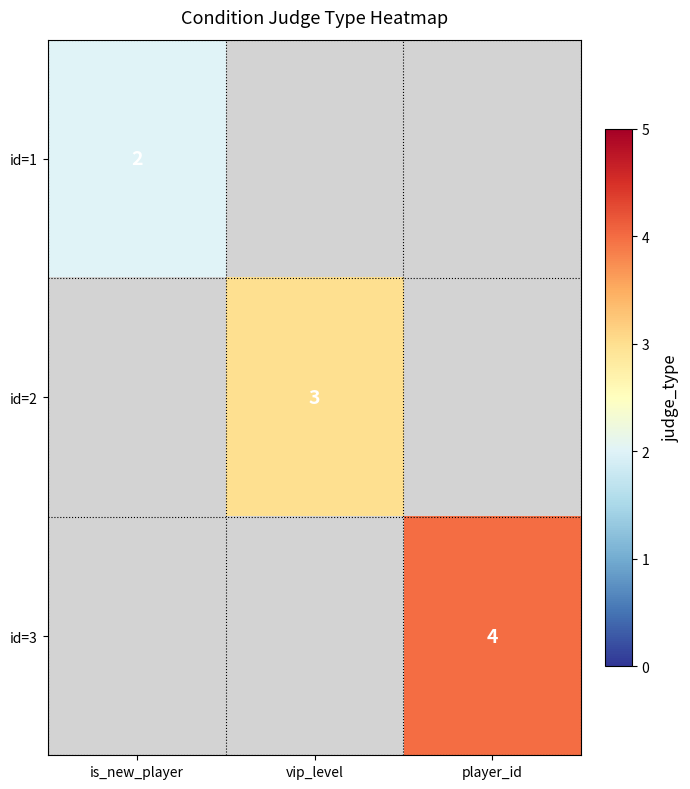

Which has a higher value, player_id or vip_level?

player_id